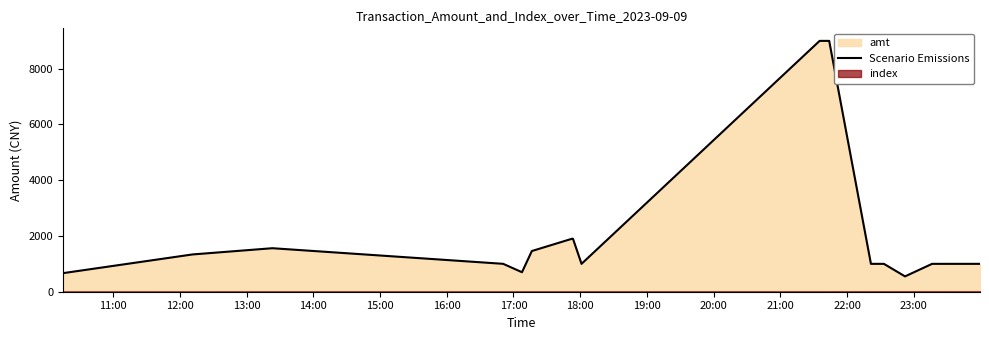

How many distinct data groups are displayed?

1